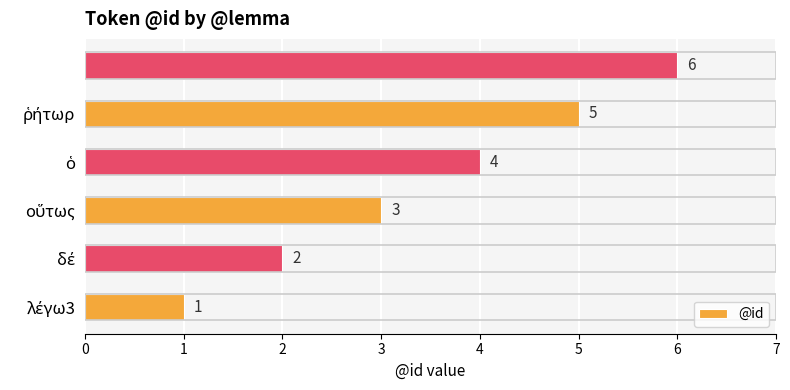

Count the values in the range 2 to 5.

4